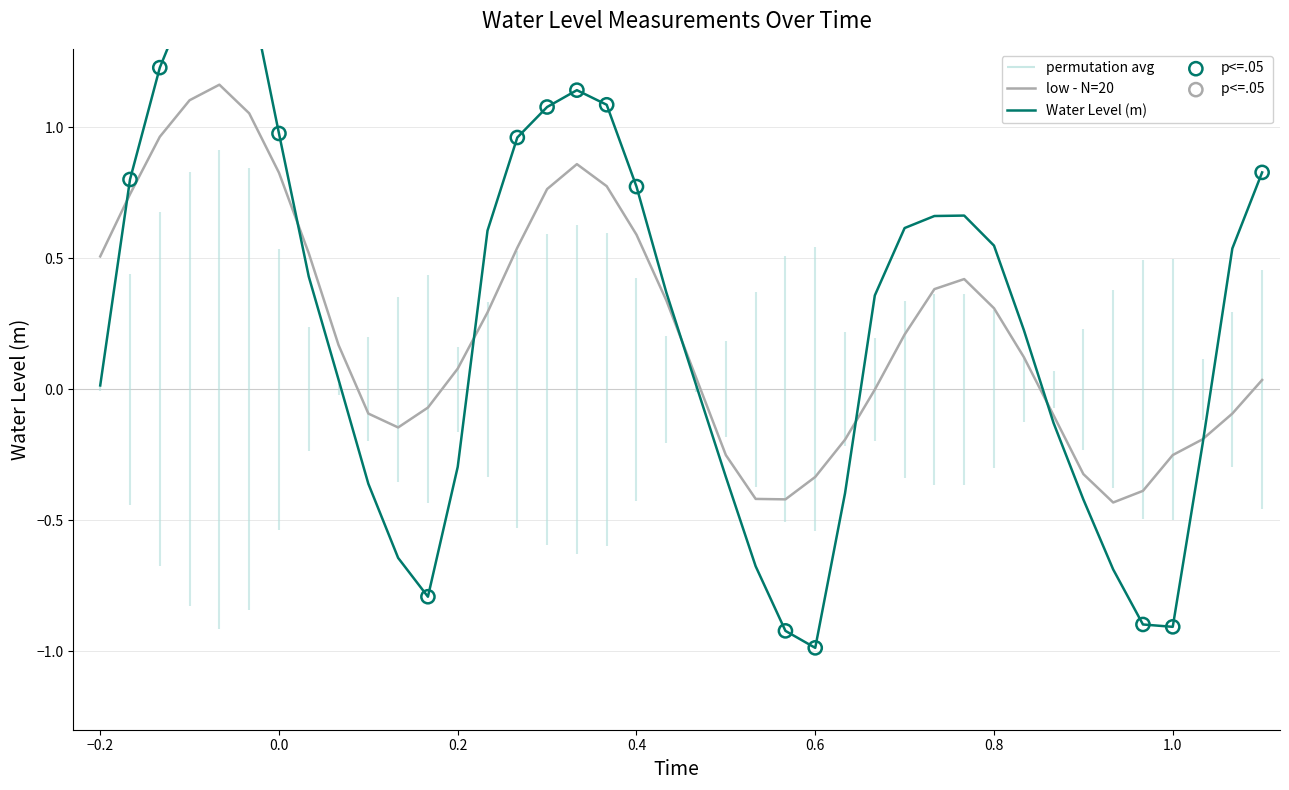

Is the value of Water Level (m) at 36 greater than the value of low - N=20 at 9?

No